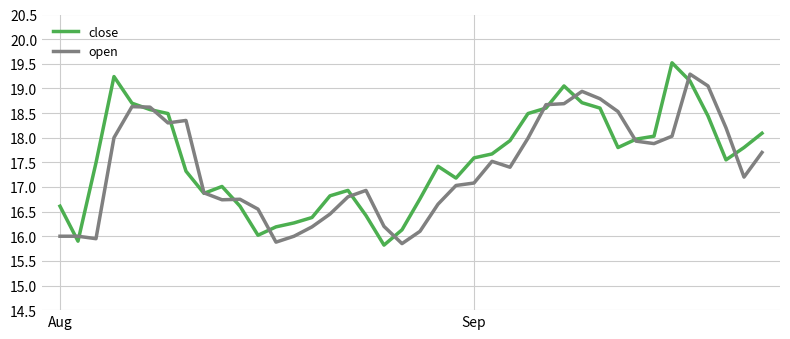

How many lines are shown in the chart?

2